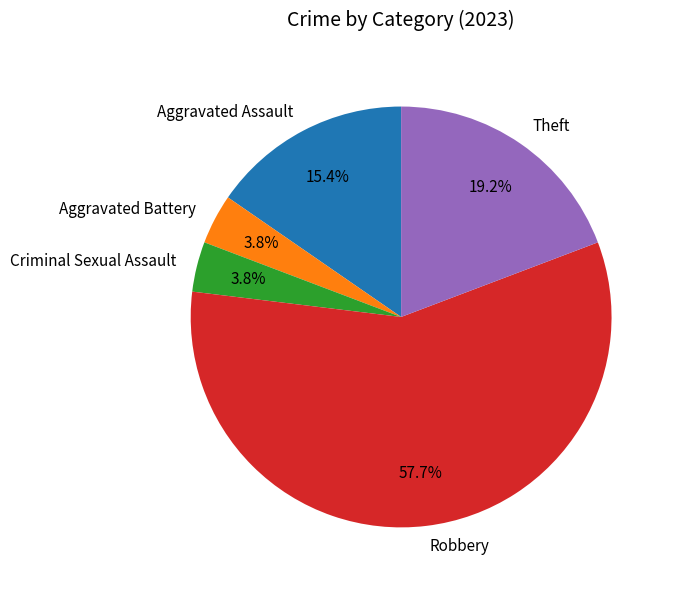

To the nearest percent, what percentage of the pie is Theft?

19%